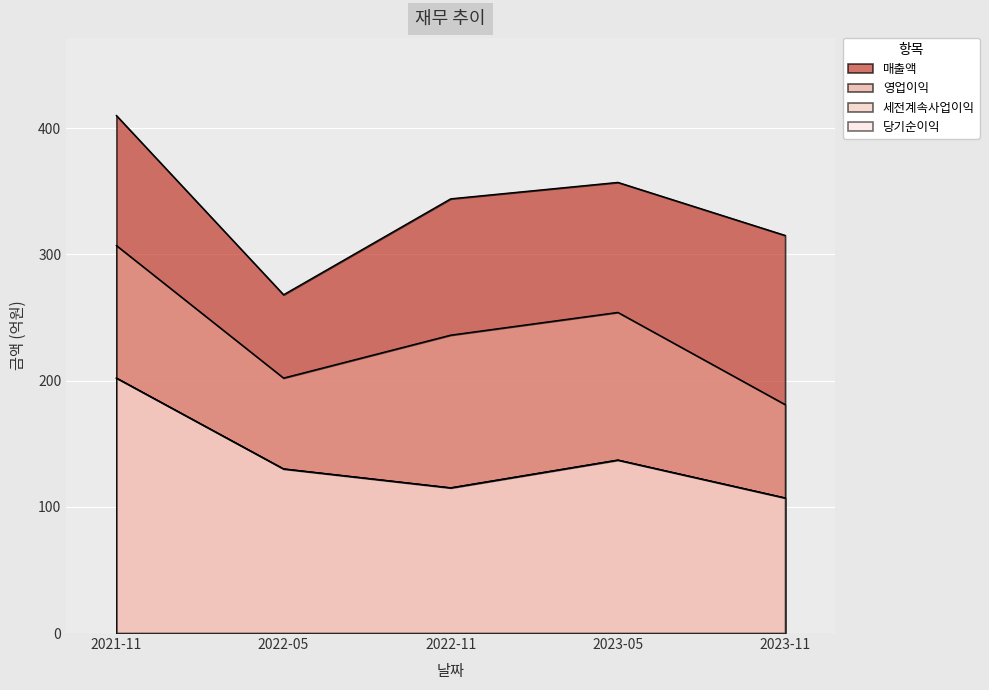

Is it true that 영업이익 equals 254 at 2023-05?

True